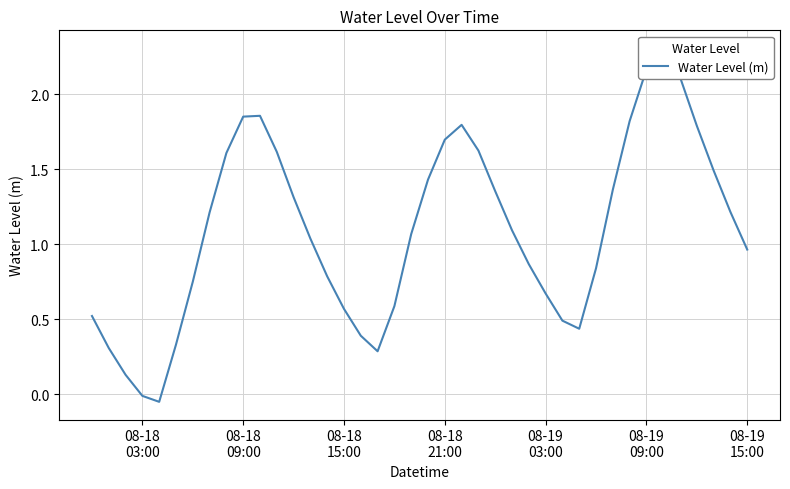

What is the difference between the maximum and minimum values?

2.4